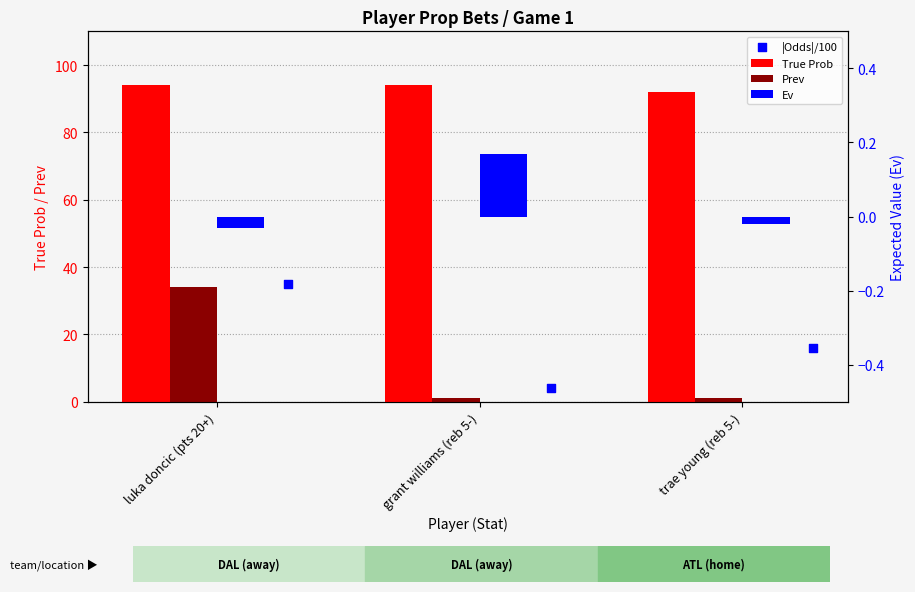

Which series reaches the minimum Y coordinate?

Ev